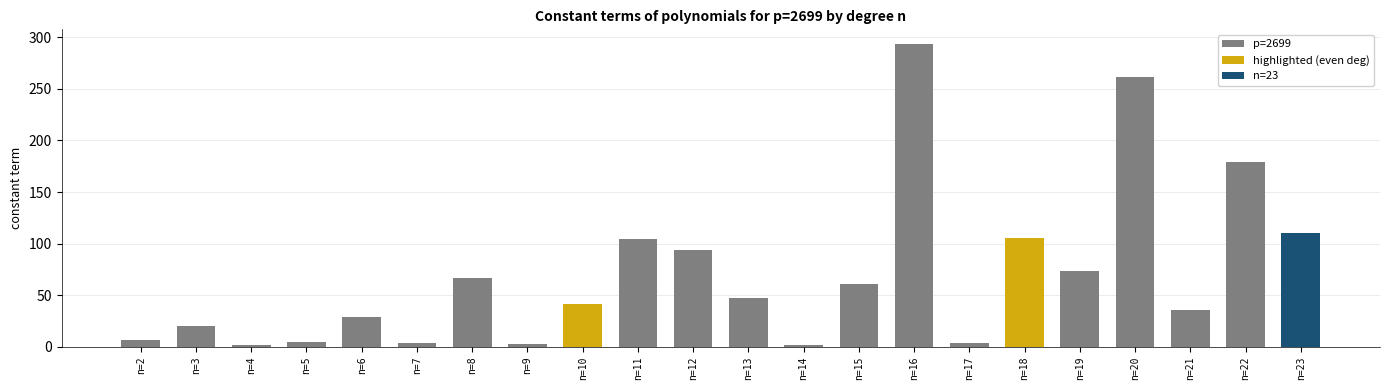

What is the sum of the values at n=3 and n=10?

61